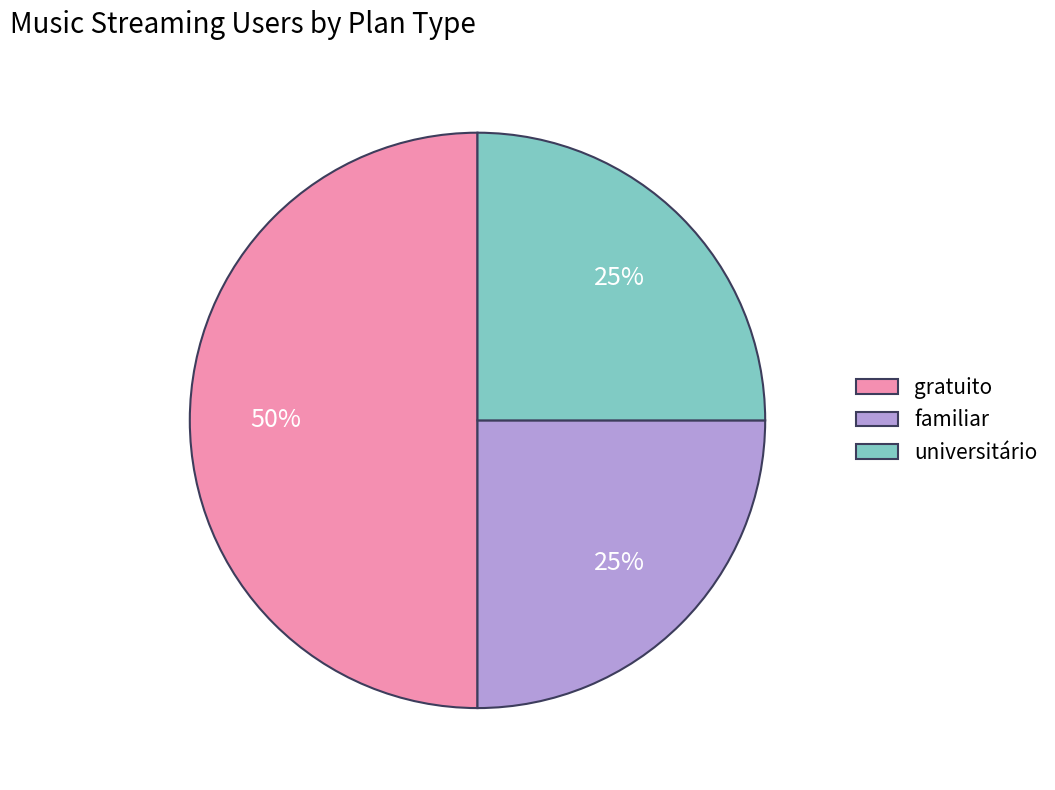

Does universitário account for over 50% of the chart?

No